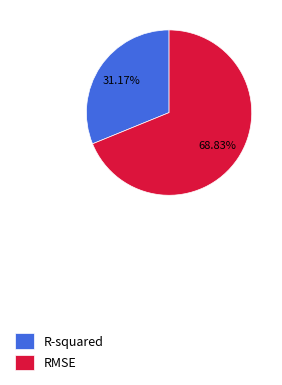

Which has a higher value, RMSE or R-squared?

RMSE